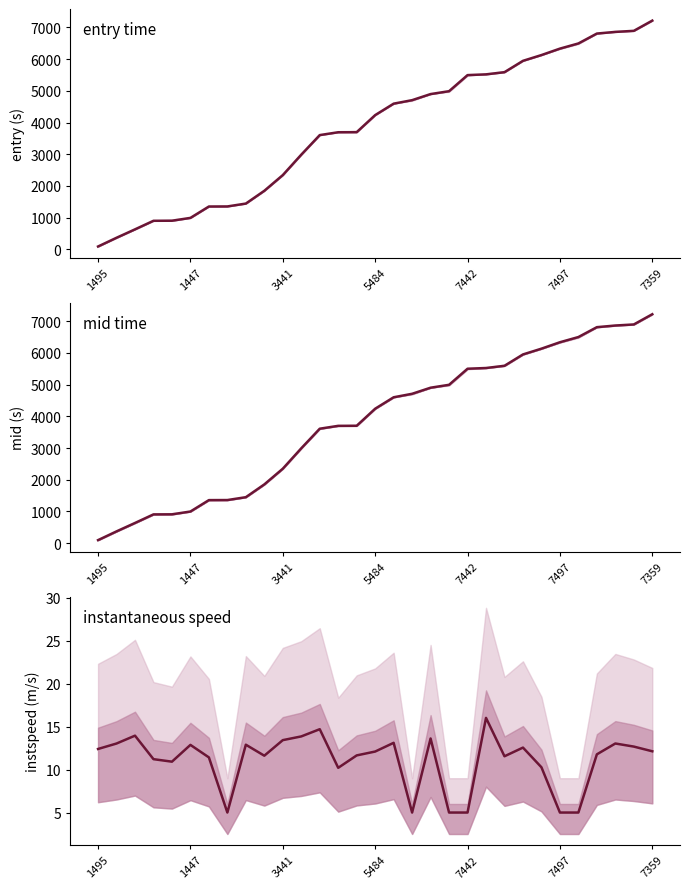

Reading right to left, list all the values displayed in this chart.

entry: 7211.1	6888.7	6855.1	6803.1	6491.1	6328.4	6125.4	5943.7	5586.0	5517.5	5494.0	4987.2	4896.2	4704.5	4594.2	4233.6	3696.1	3693.5	3603.9	2987.5	2343.8	1848.8	1446.3	1355.8	1353.7	995.0	905.7	903.6	633.9	368.8	93.6
mid: 7215.3	6893.1	6859.2	6807.5	6496.1	6332.4	6130.2	5948.2	5590.5	5520.7	5498.1	4991.5	4900.1	4708.5	4598.6	4238.3	3700.5	3698.5	3608.2	2991.1	2348.1	1853.3	1450.4	1360.3	1358.4	999.0	910.4	908.5	638.3	373.0	97.5
instspeed: 12.1	12.7	13.0	11.8	5.0	5.0	10.3	12.6	11.6	16.0	5.0	5.0	13.6	5.0	13.1	12.1	11.7	10.2	14.7	13.9	13.4	11.6	12.9	5.0	11.4	12.9	10.9	11.2	14.0	13.0	12.4